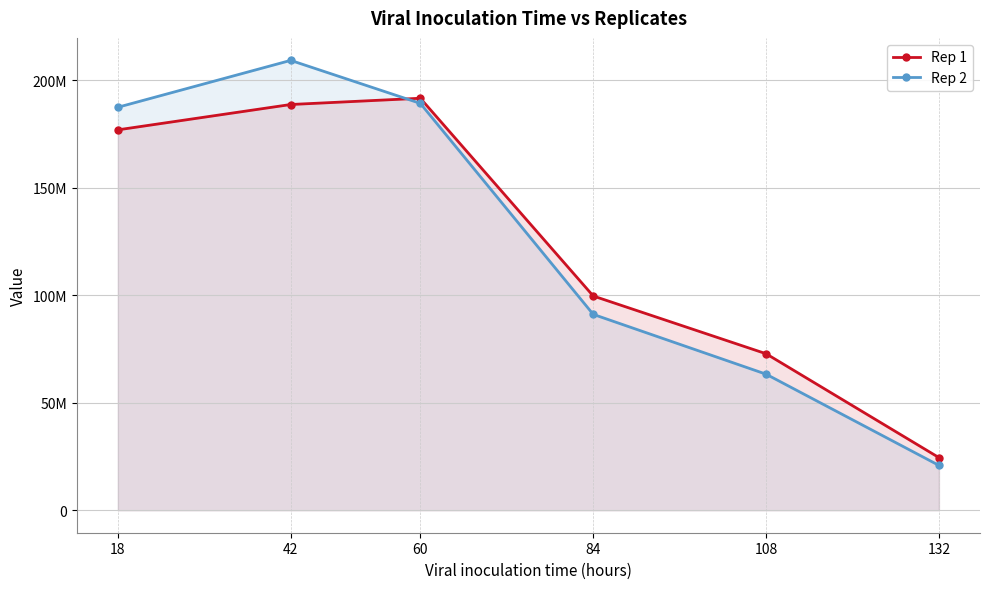

What is the value of the Rep 1 point at the 6th from the left?

24477611.9